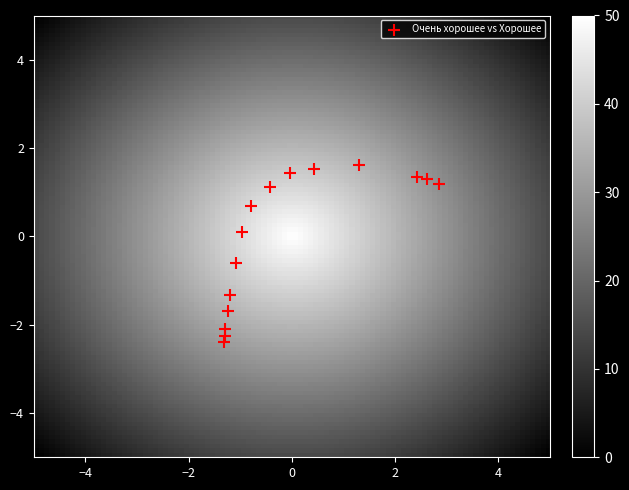

What is the range of Y values (max minus min)?

4.0